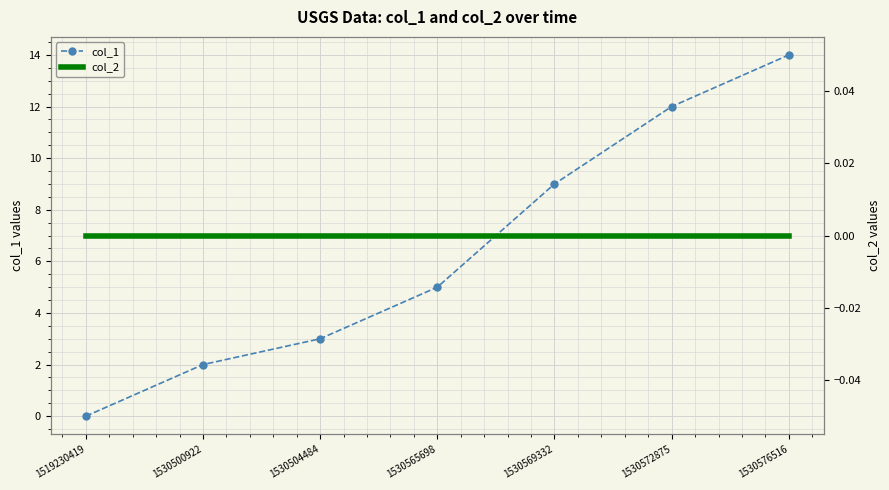

True or false: col_1 and col_2 cross at least once.

False